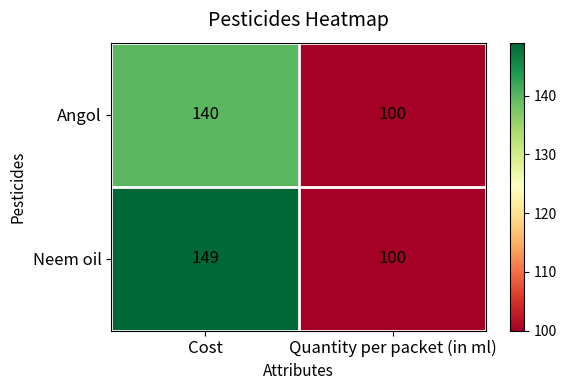

What is the sum of the Angol values at Cost and Quantity per packet (in ml)?

240